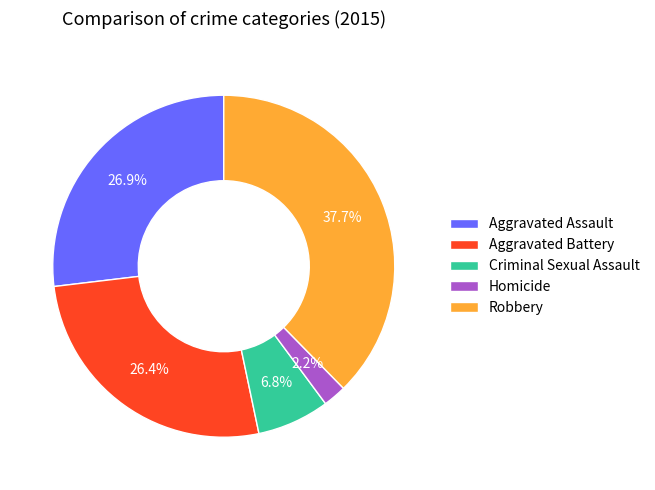

To the nearest percent, what is the difference between the Homicide and Aggravated Assault slice percentages?

25%